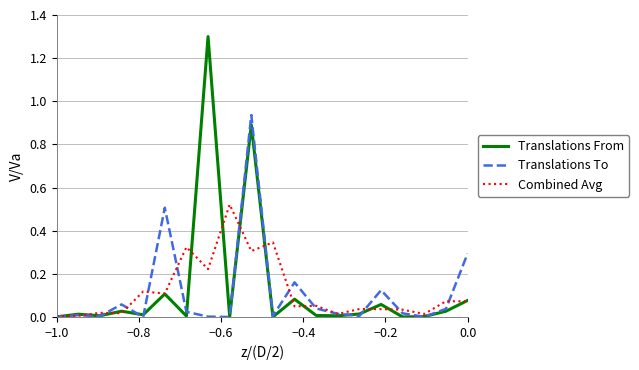

What are all the series names shown in the legend?

Translations From, Translations To, Combined Avg